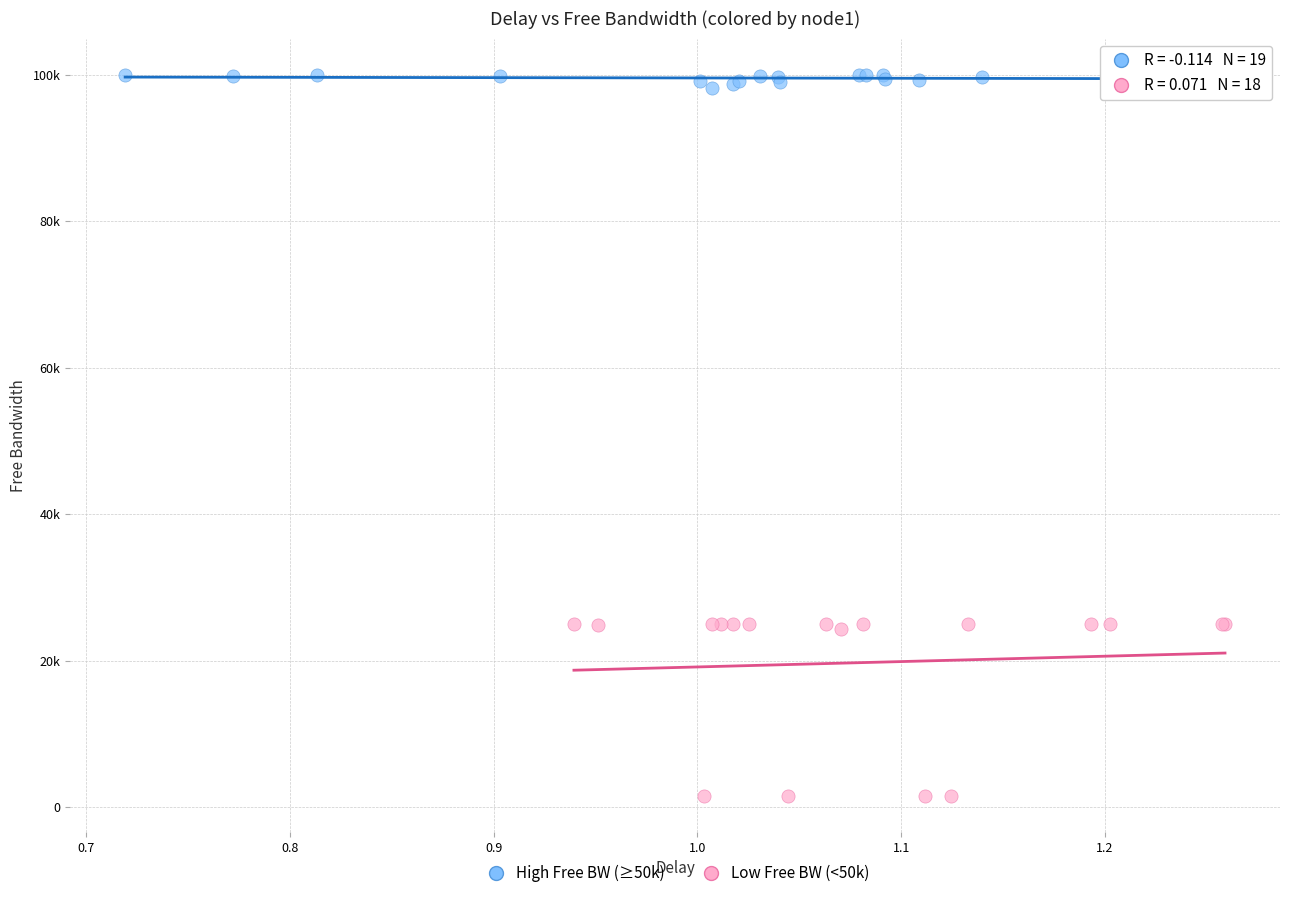

Which series contains the lowest Y value?

Low Free BW (<50k)